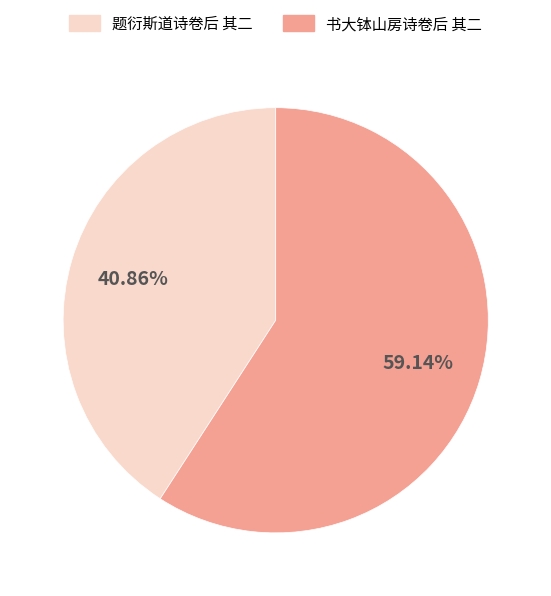

How many slices are in this pie chart?

2